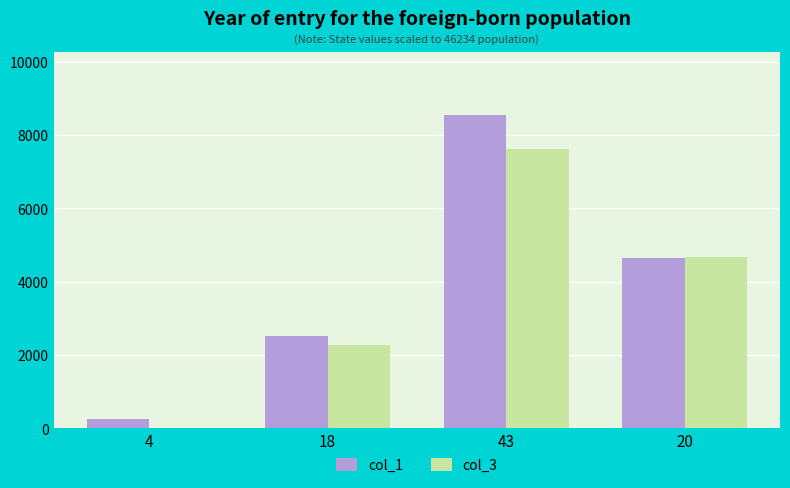

Between 43 and 20, which series saw the biggest shift?

col_1